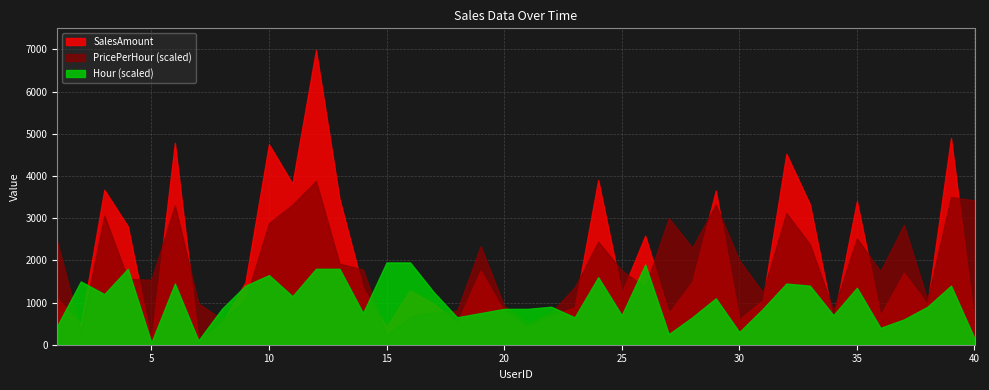

What is the sum of the PricePerHour values at 31 and 15?

73